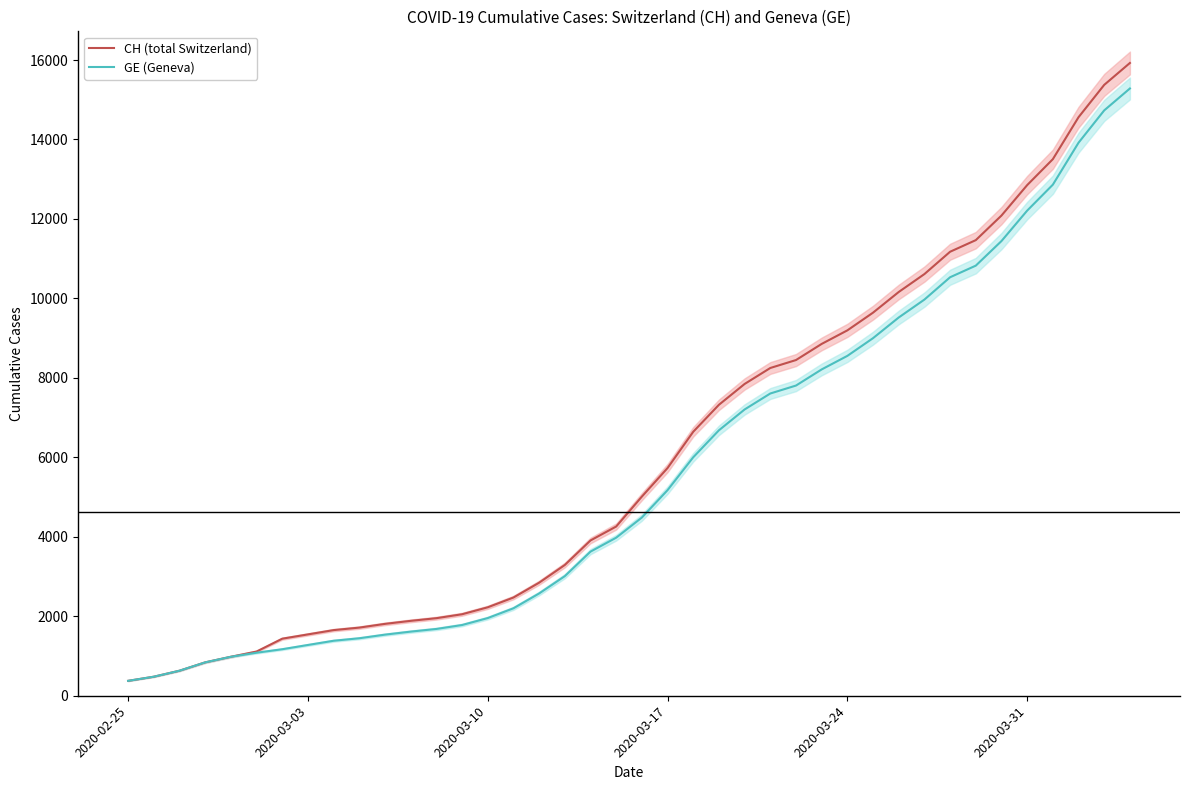

True or false: CH (total Switzerland) has more than 0 points higher than both neighbors.

False